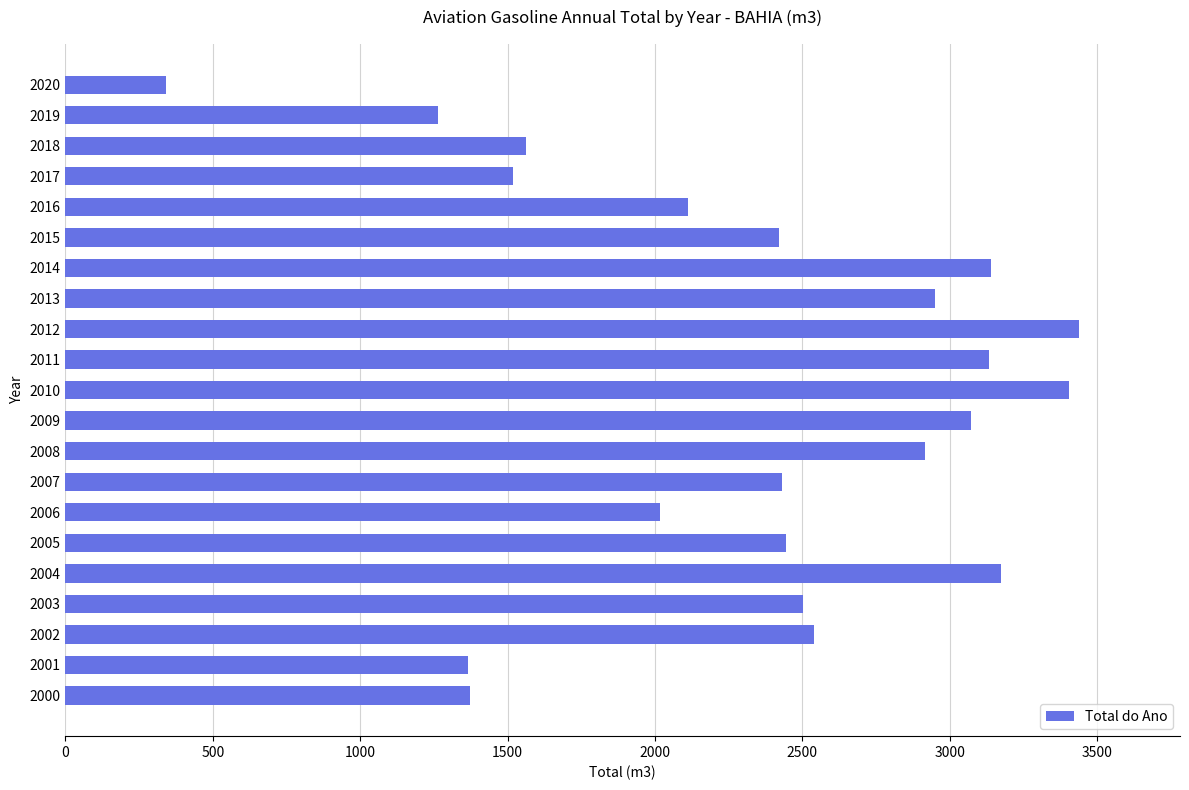

Which category has the lowest value across all series?

2020